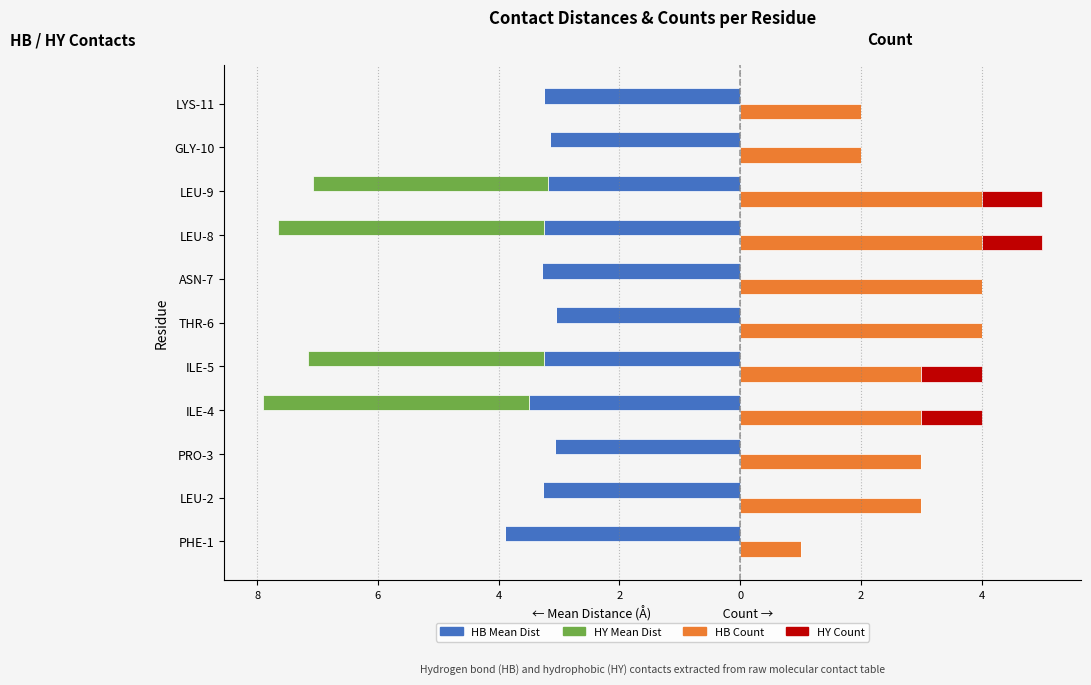

What is the smallest value displayed?

-4.4